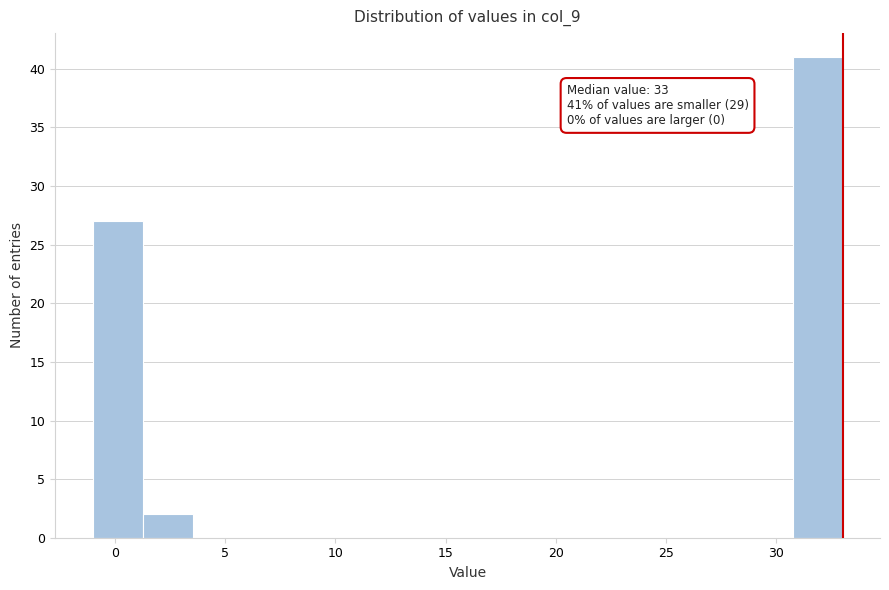

Over which range of the x-axis is the bar tallest?

30.5 to 33.0